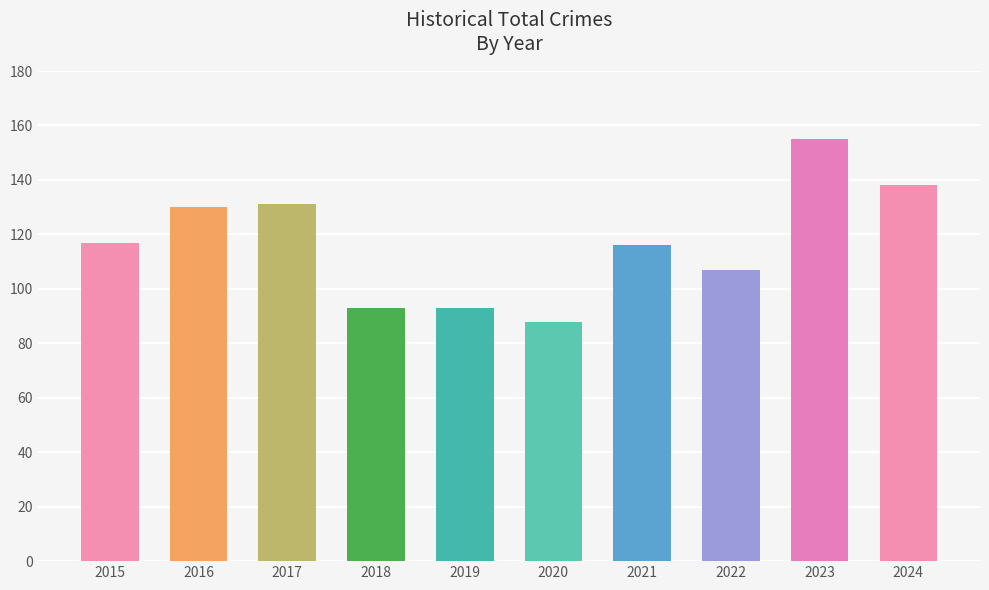

What is the change in value from 2017 to 2019?

-38